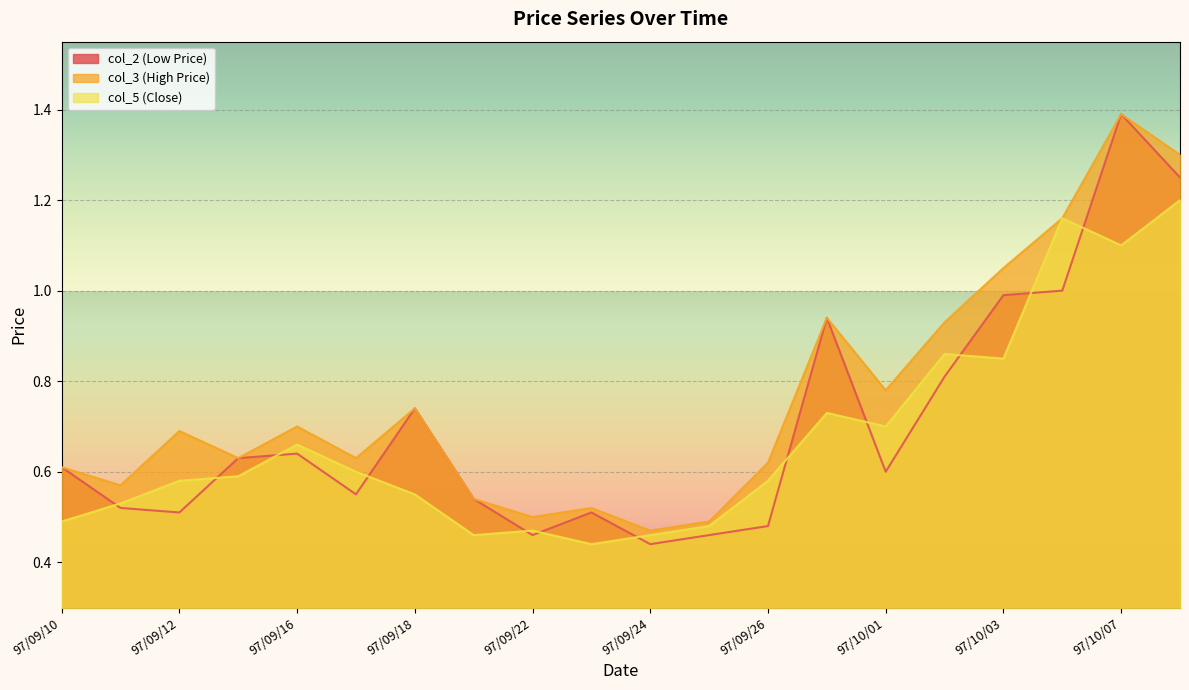

In col_5 (Close), how many points are higher than both neighbors (excluding endpoints)?

5